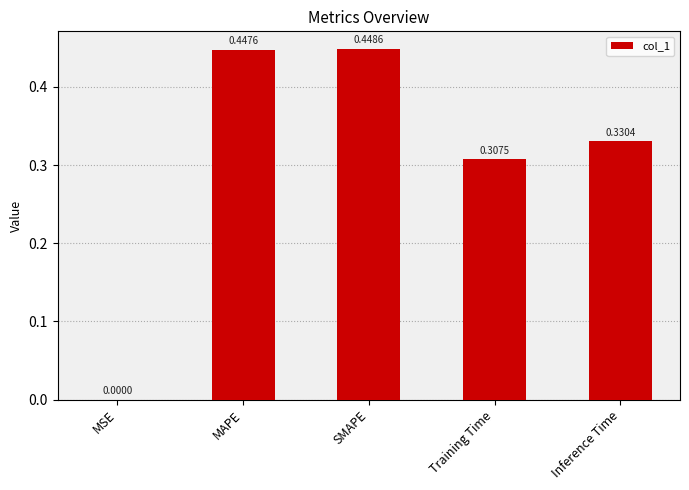

At which category does the chart reach its peak across all series?

SMAPE